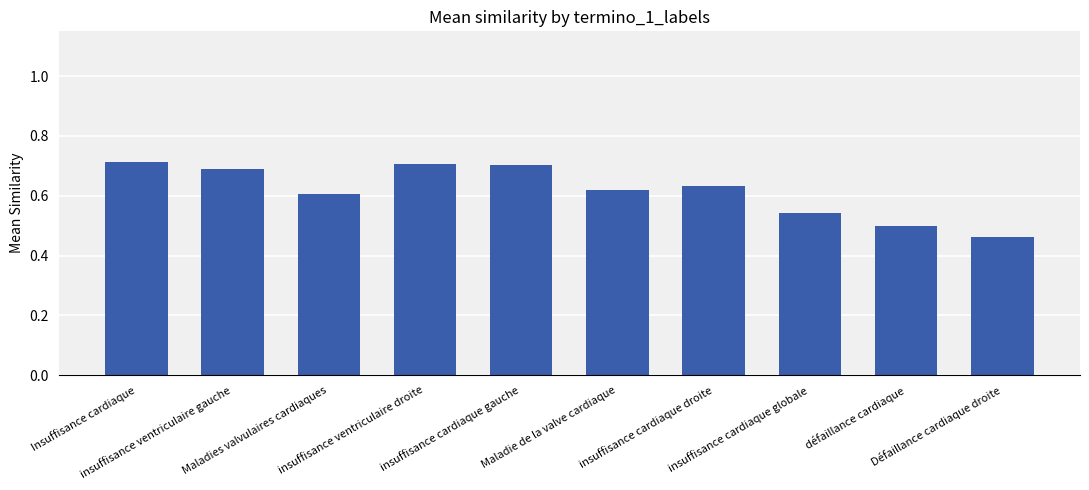

Count the values in the range 0 to 1.

10